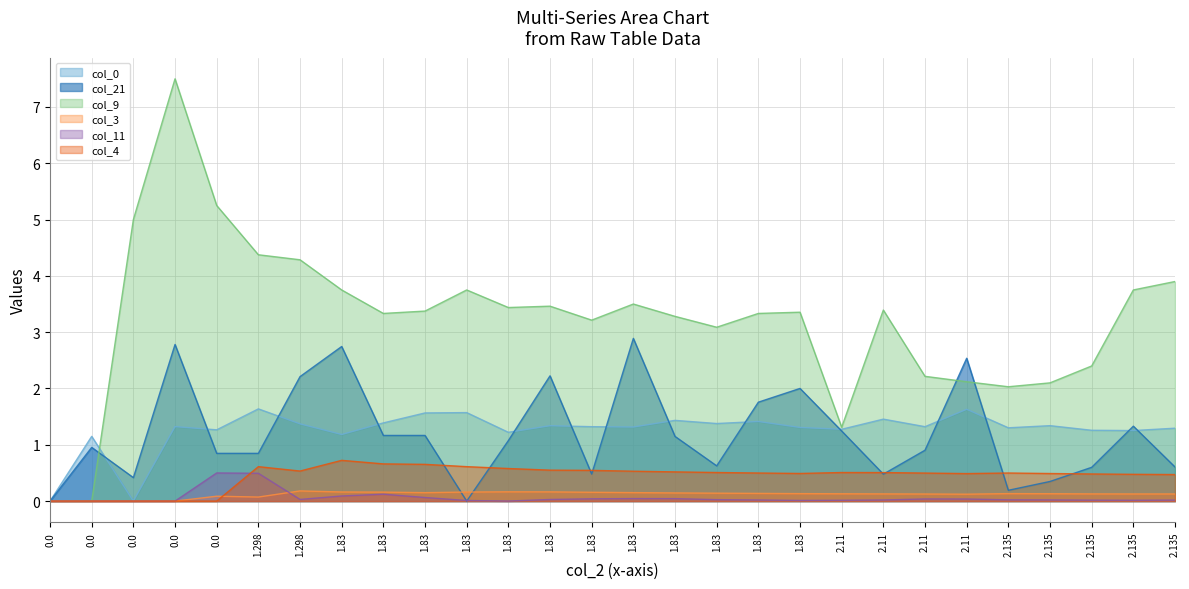

True or false: col_11 has more than 0 points higher than both neighbors.

True